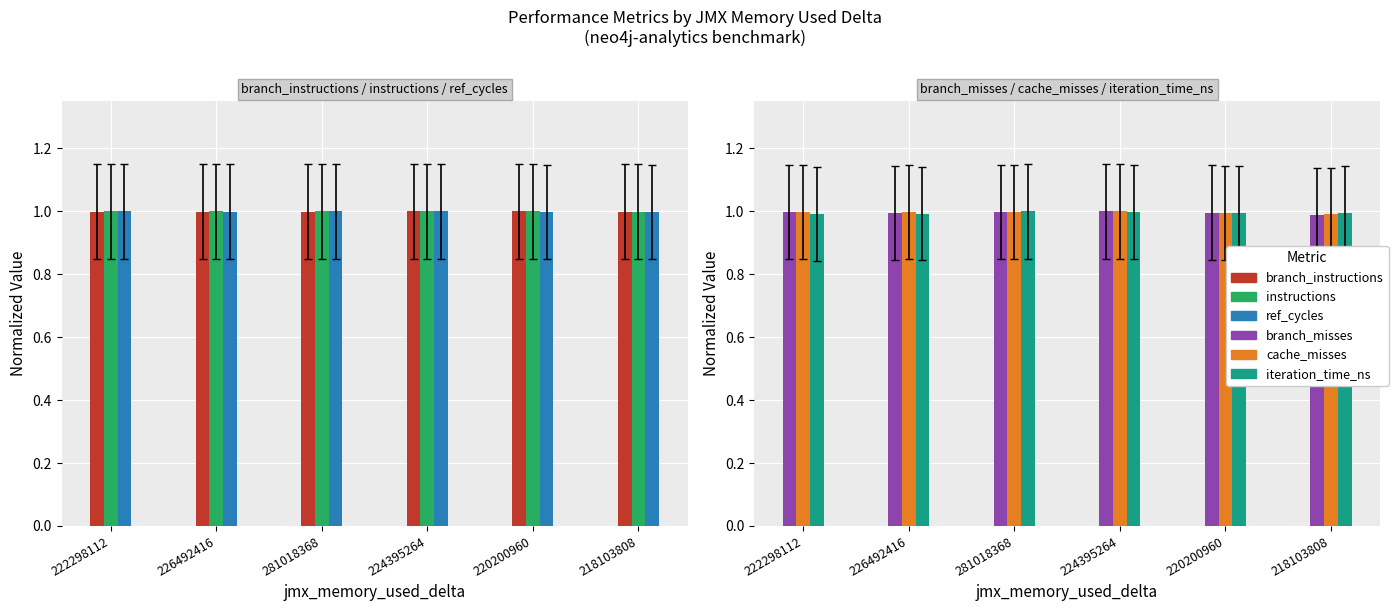

What is the value of the branch_instructions bar at the 3rd from the left?

1.0